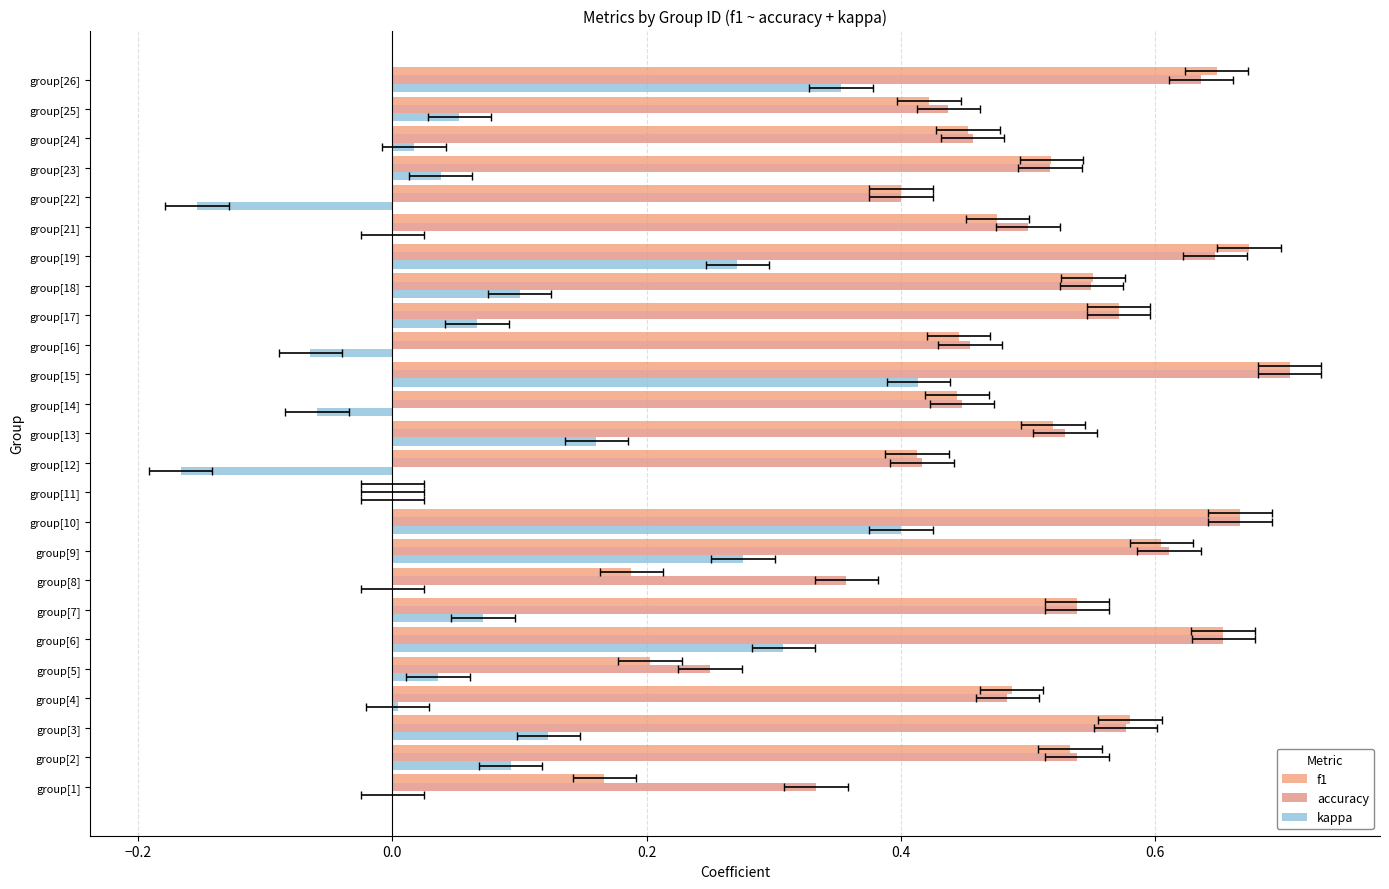

What is the difference between the maximum and second lowest values in the kappa series?

0.6